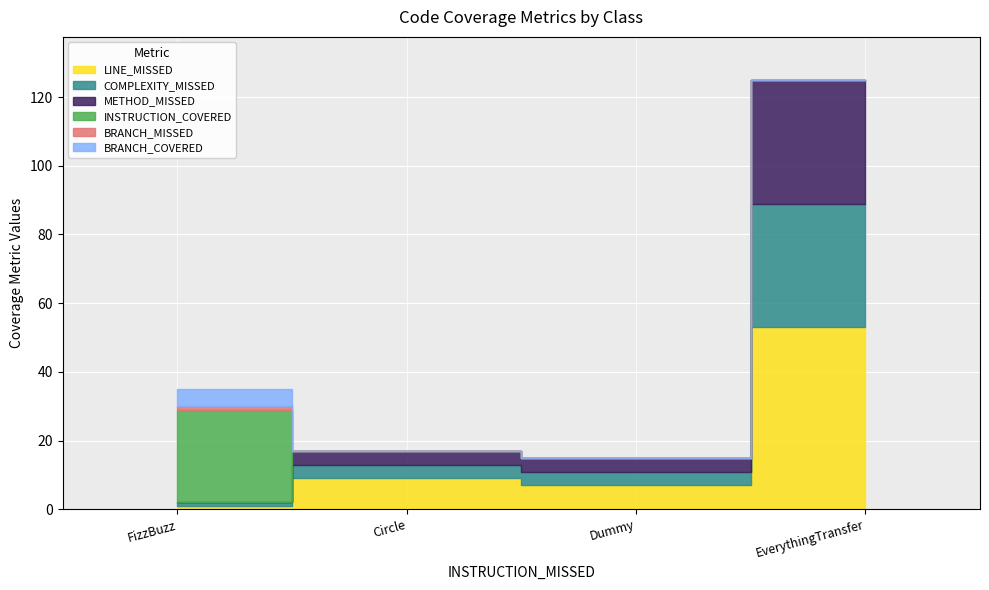

What is the average value of the COMPLEXITY_MISSED series?

11